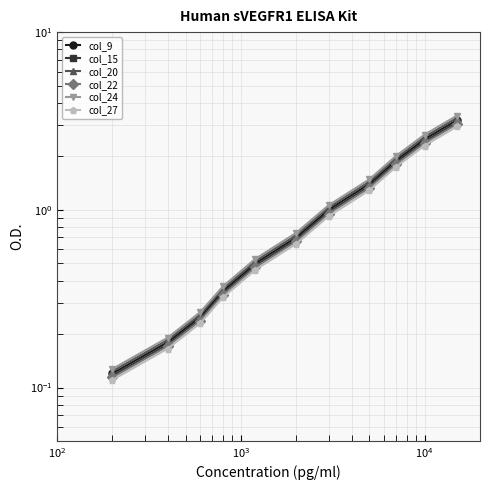

What is the sum of all col_15 values?

11.7